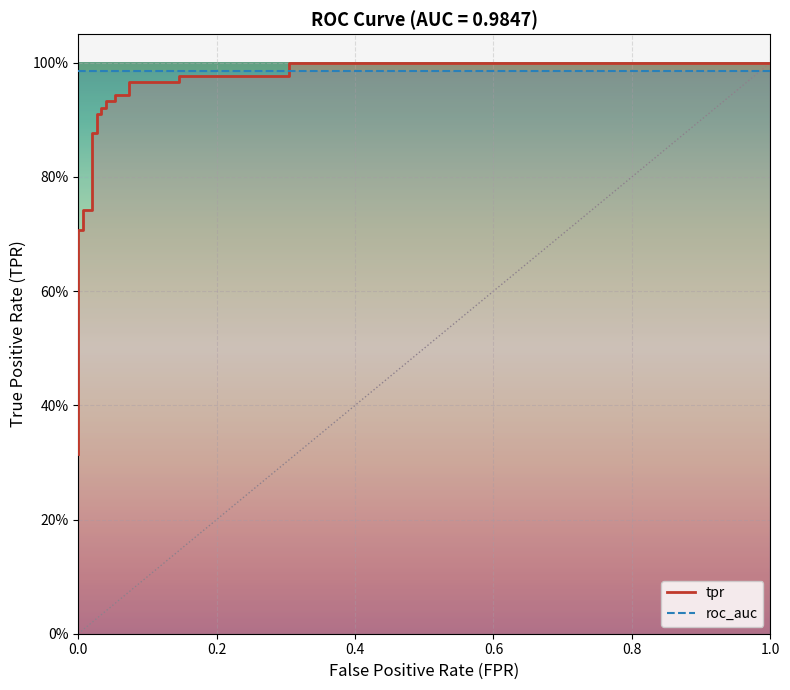

What is the minimum value shown in the chart?

0.3